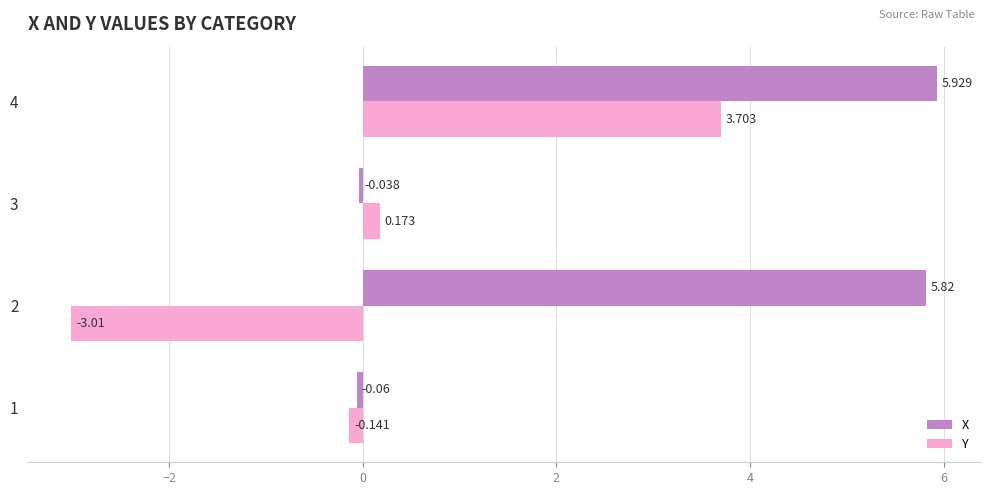

Which series has the largest total across all categories?

X